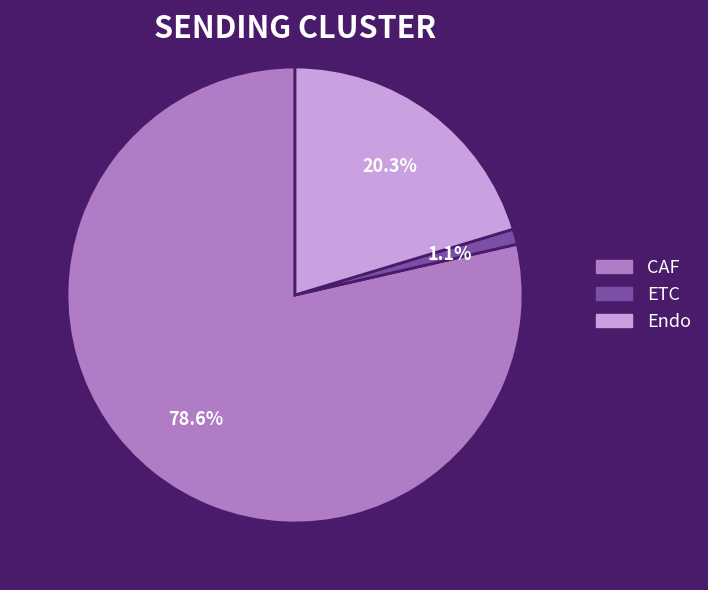

Does ETC represent more than half of the total?

No